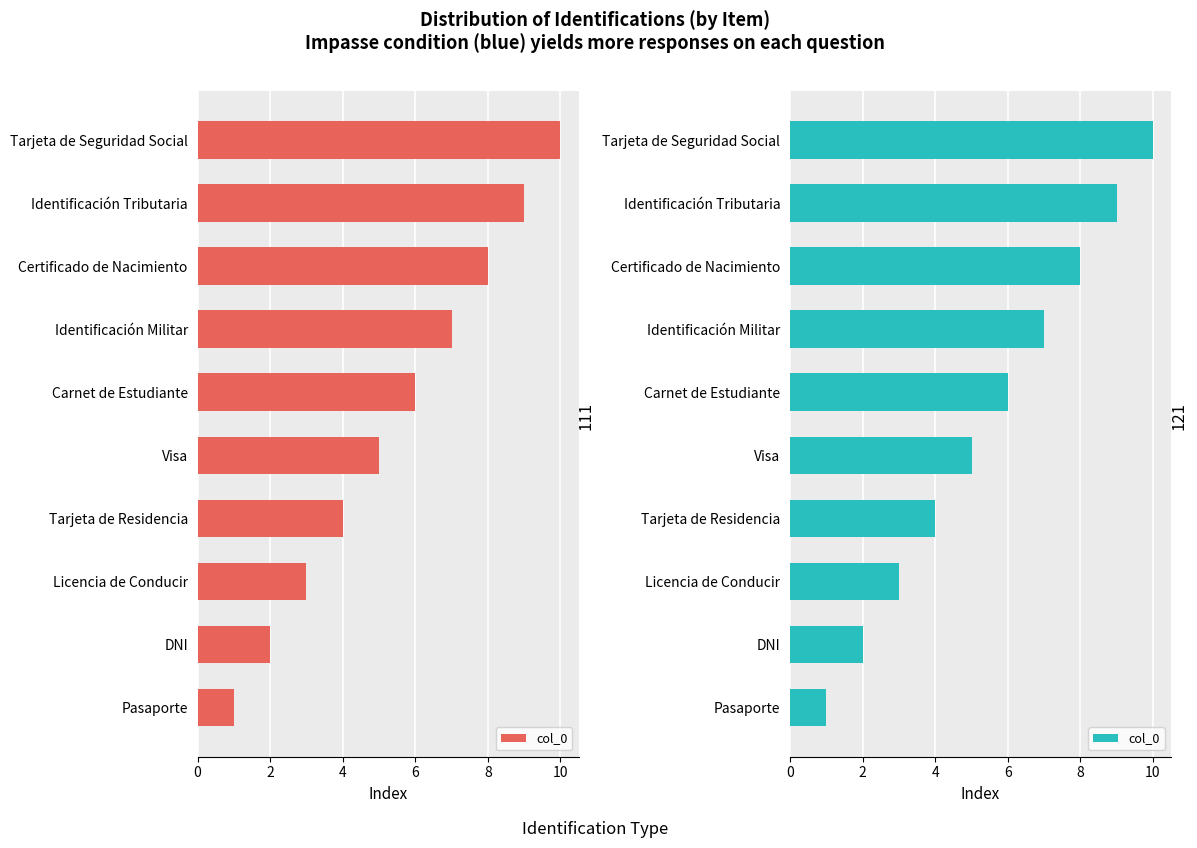

What is the difference between the maximum and minimum values?

9